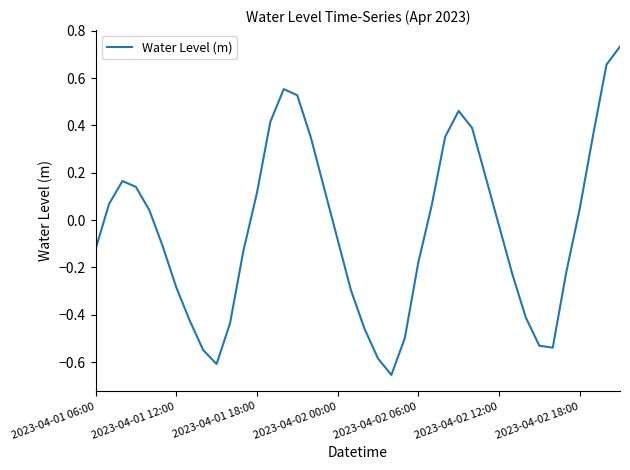

Is this an area chart (filled region under the line)?

No